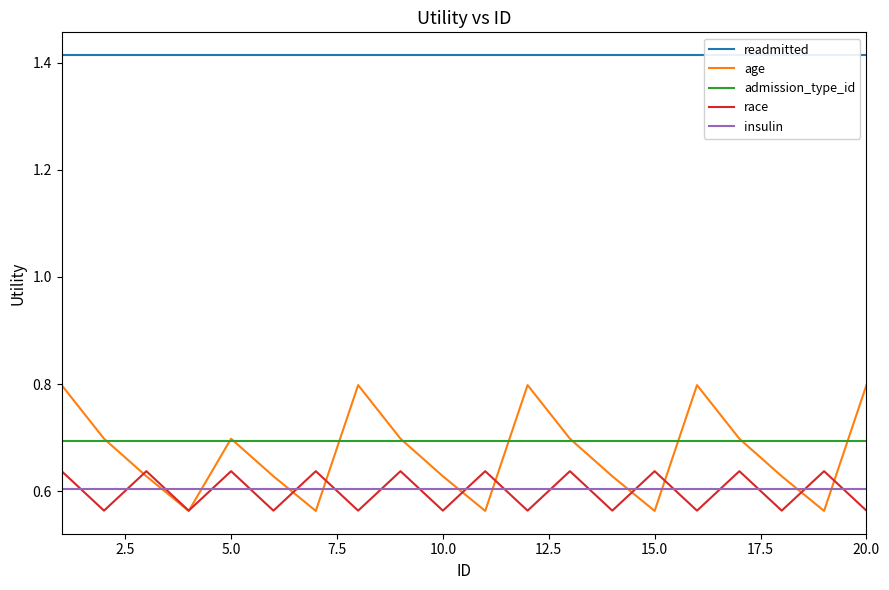

At which category does age reach its first local peak?

5.0